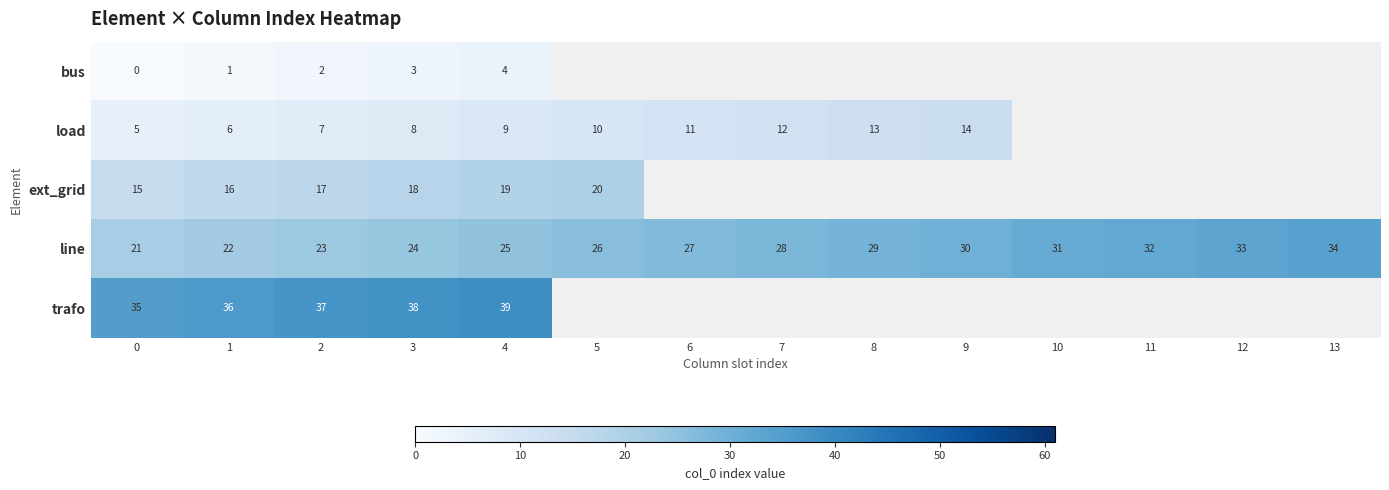

Rank the categories by line value from highest to lowest.

13, 12, 11, 10, 9, 8, 7, 6, 5, 4, 3, 2, 1, 0